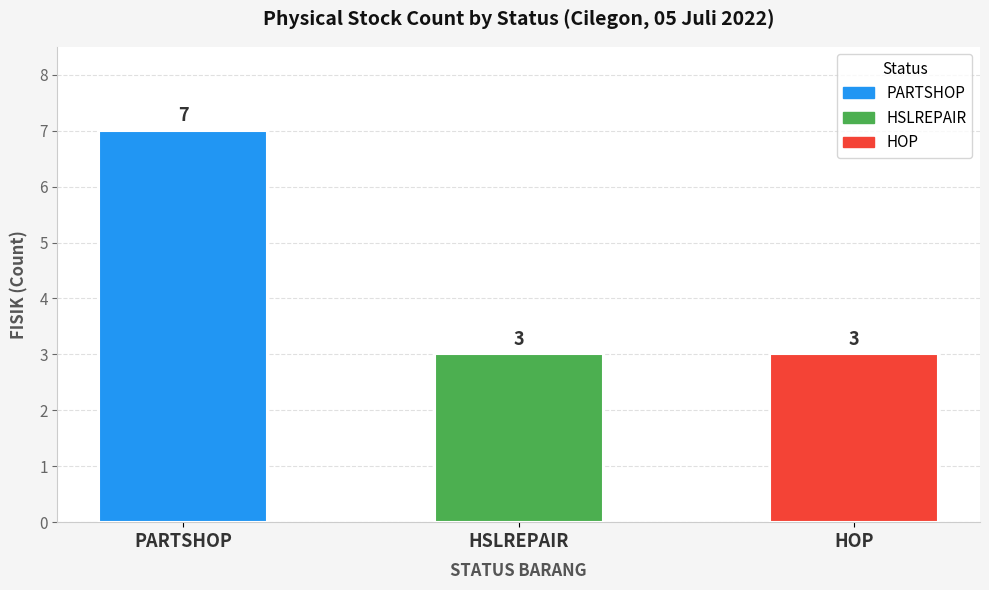

What is the sum of all values?

13